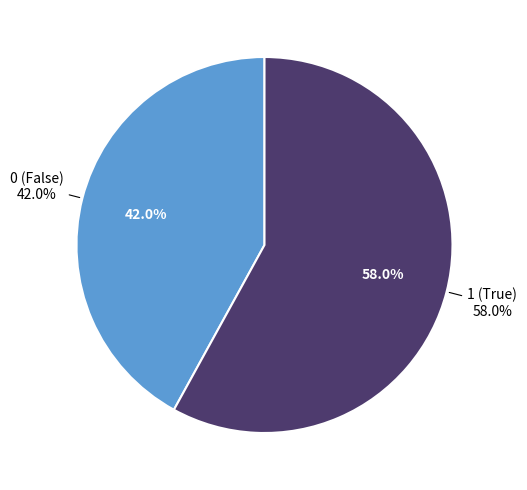

Between 1 and 0, which is larger?

1